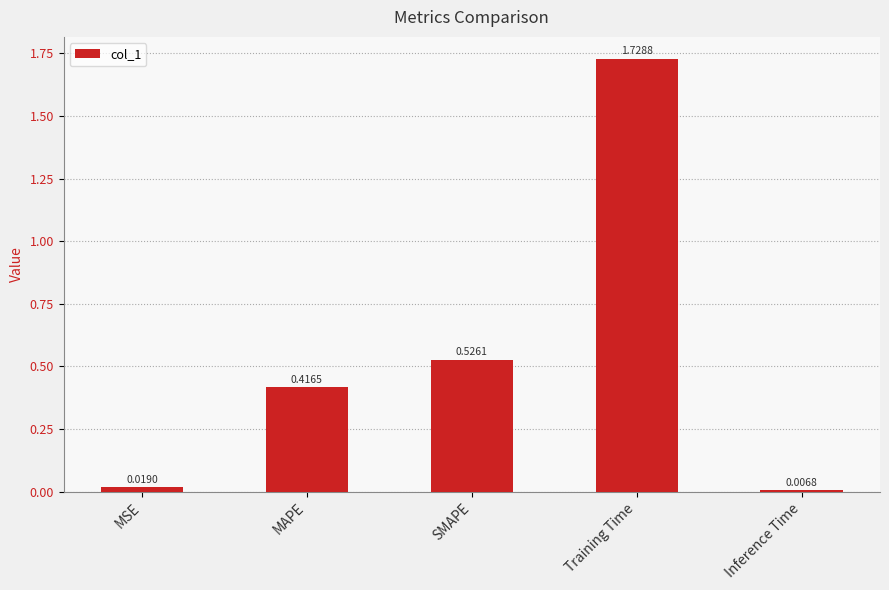

How many bars are there in total?

5